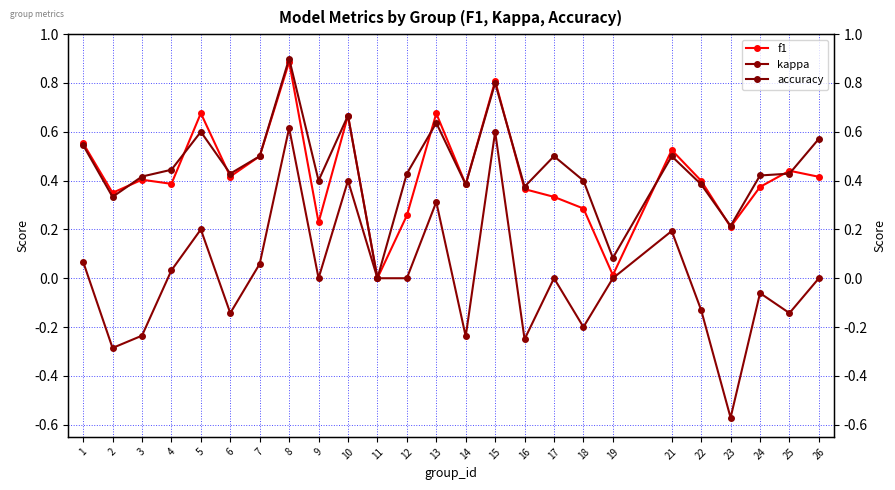

What is the difference between the highest and lowest values at 16?

0.6